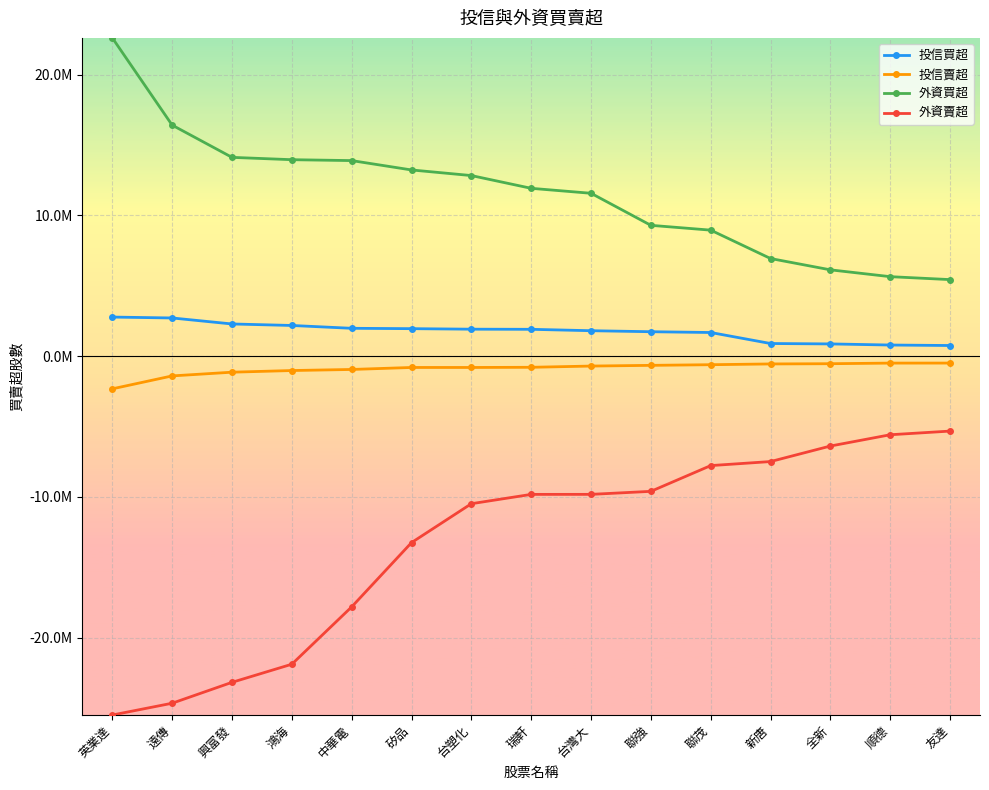

What is the total value across all series at 台灣大?

2871747